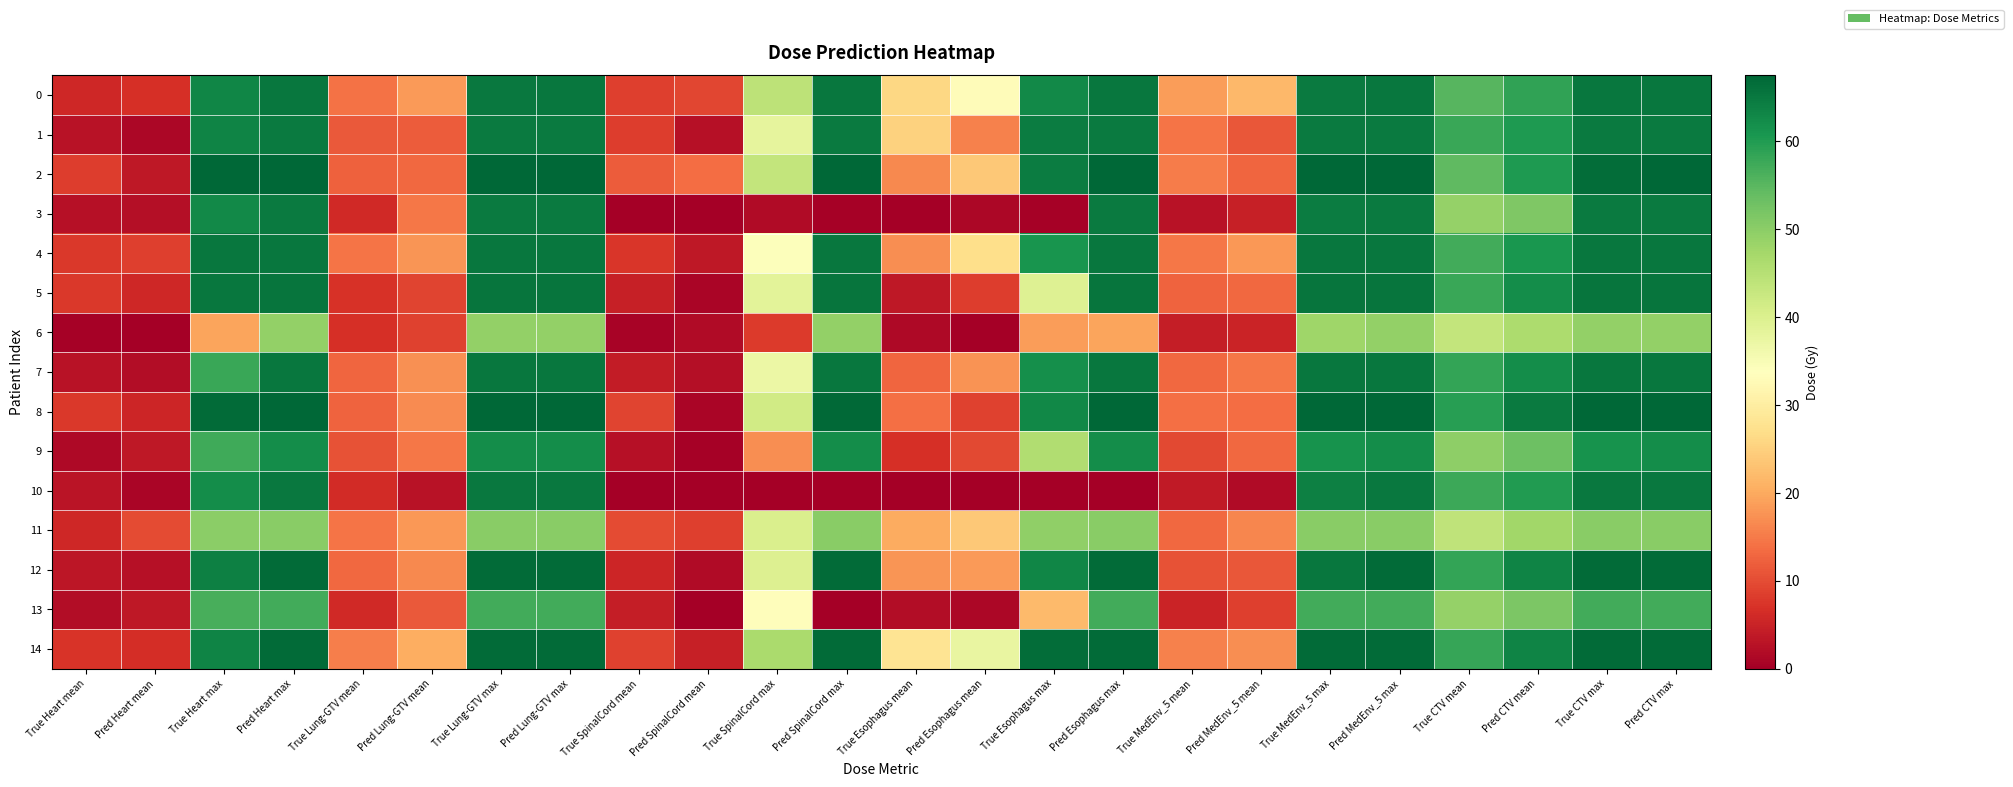

Which series changed the most between True SpinalCord mean and True CTV mean?

10